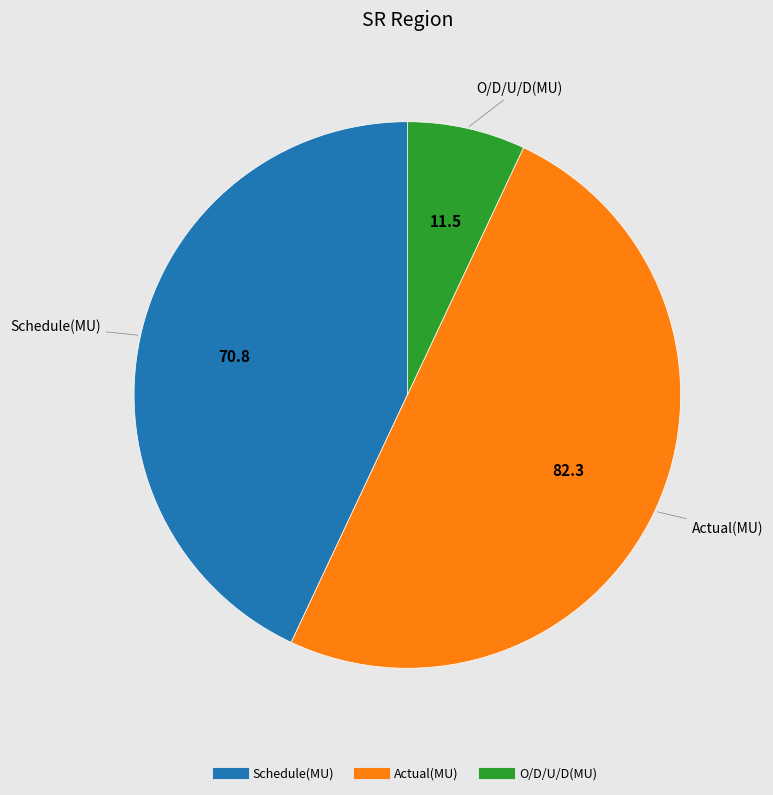

Rank the categories by value from lowest to highest.

O/D/U/D(MU), Schedule(MU), Actual(MU)